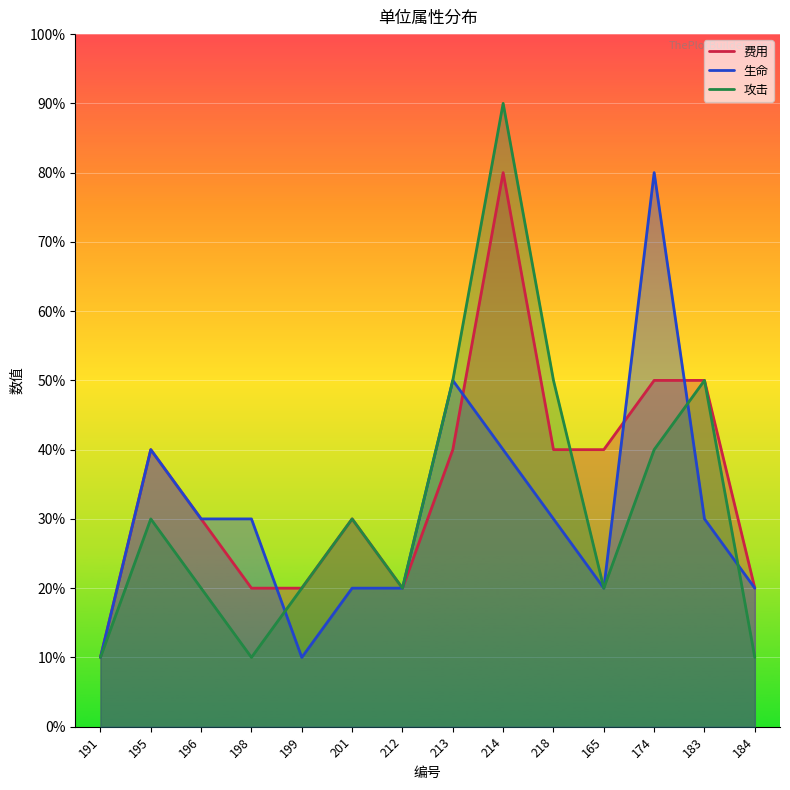

What is the label of the 4th point from the right?

165